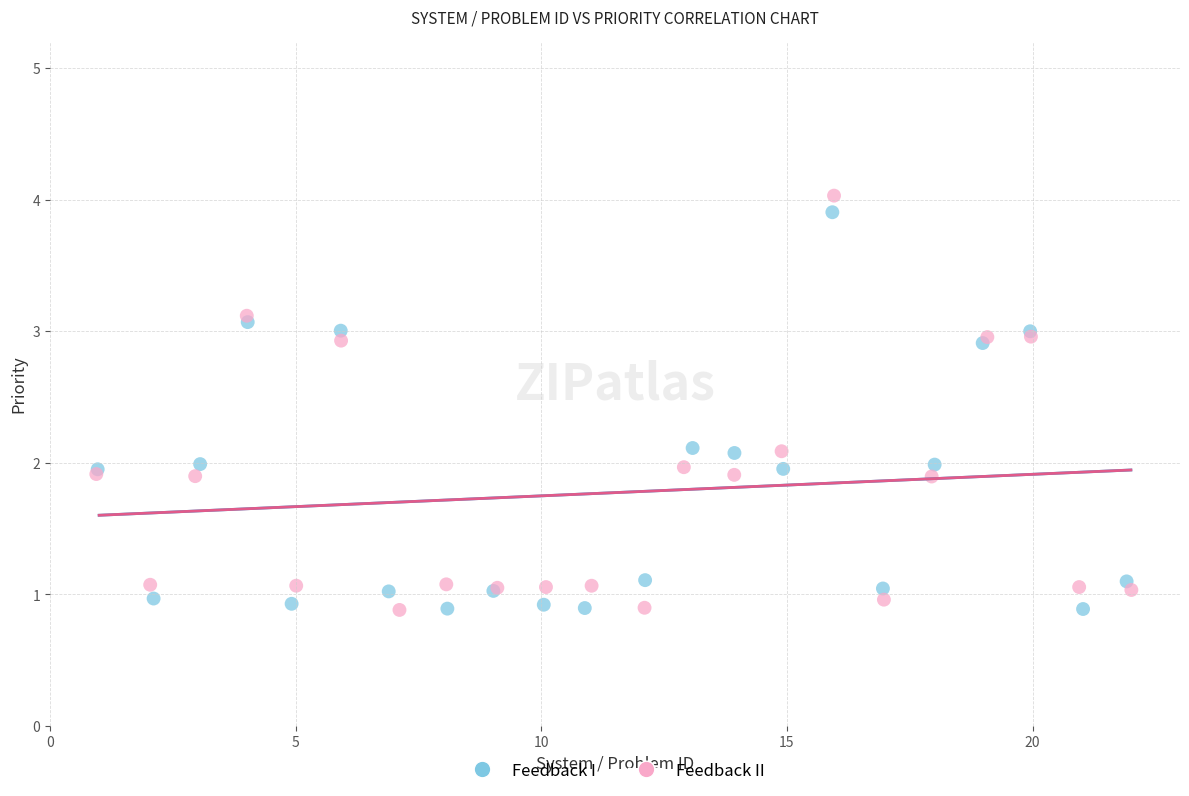

Which series has the widest spread of Y values?

Feedback II